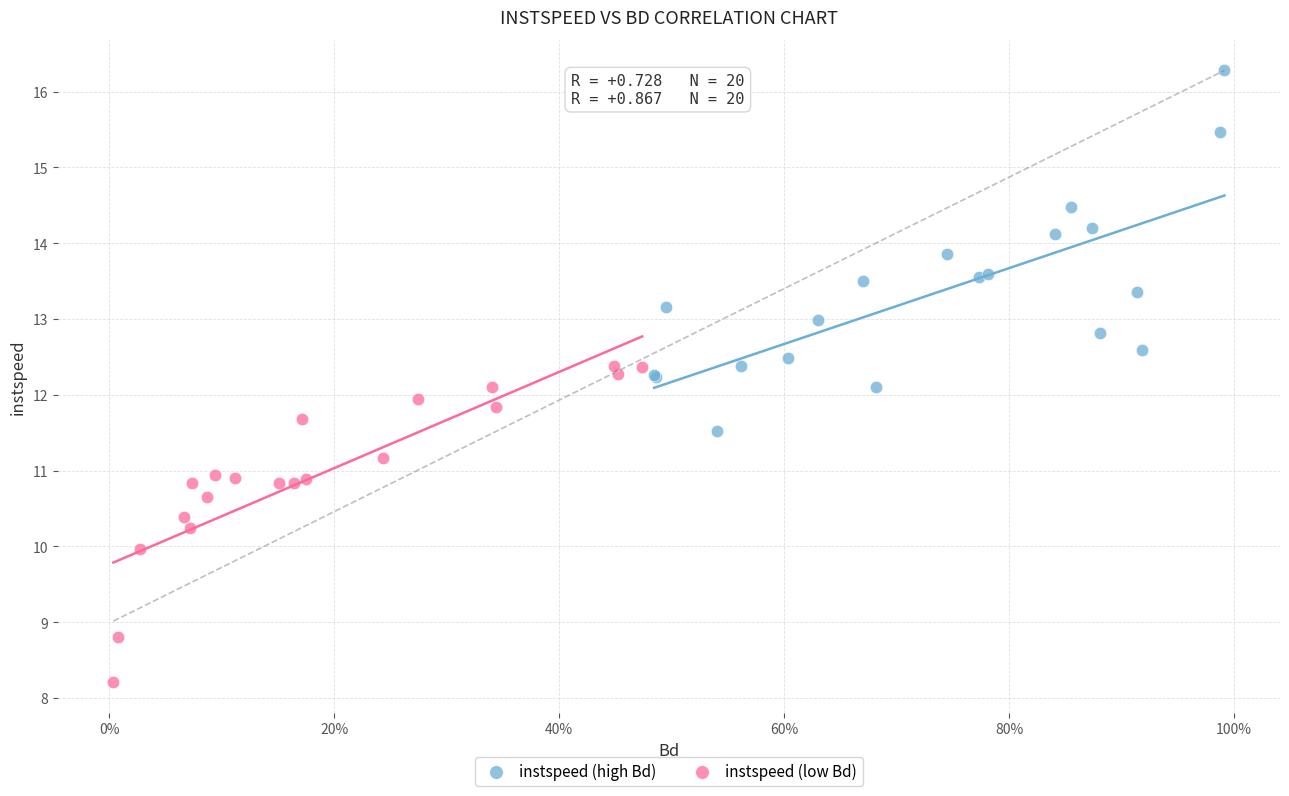

Which series reaches the minimum Y coordinate?

instspeed (low Bd)